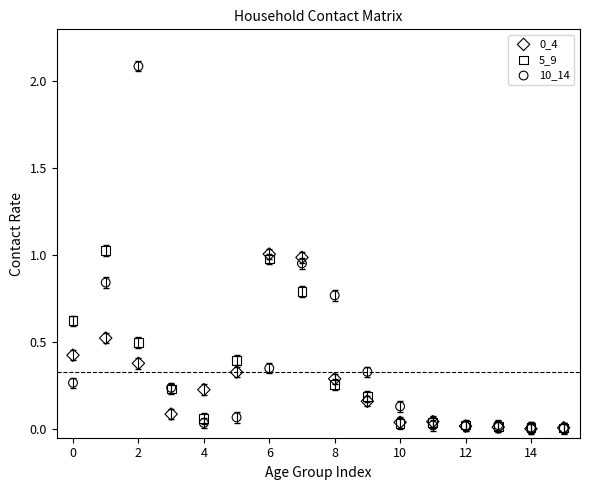

Which series has the widest spread of Y values?

10_14